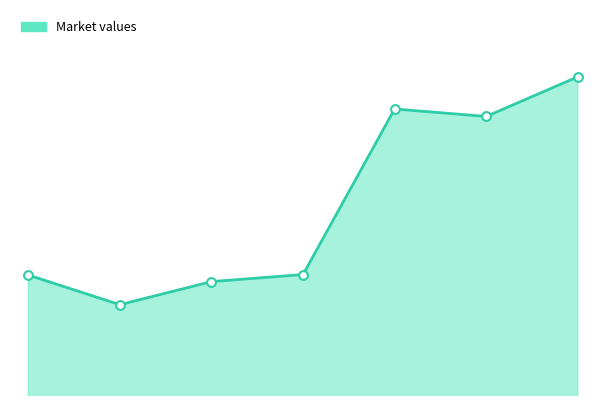

Is this an area chart (filled region under the line)?

Yes